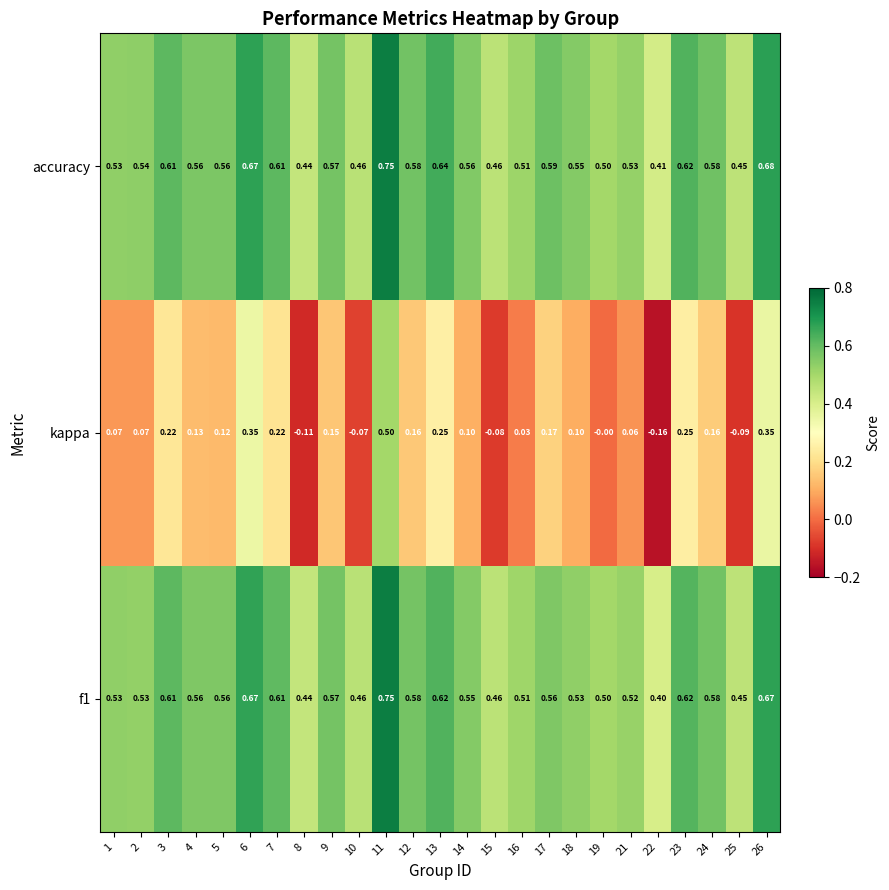

Between 5 and 8, which series saw the biggest shift?

kappa